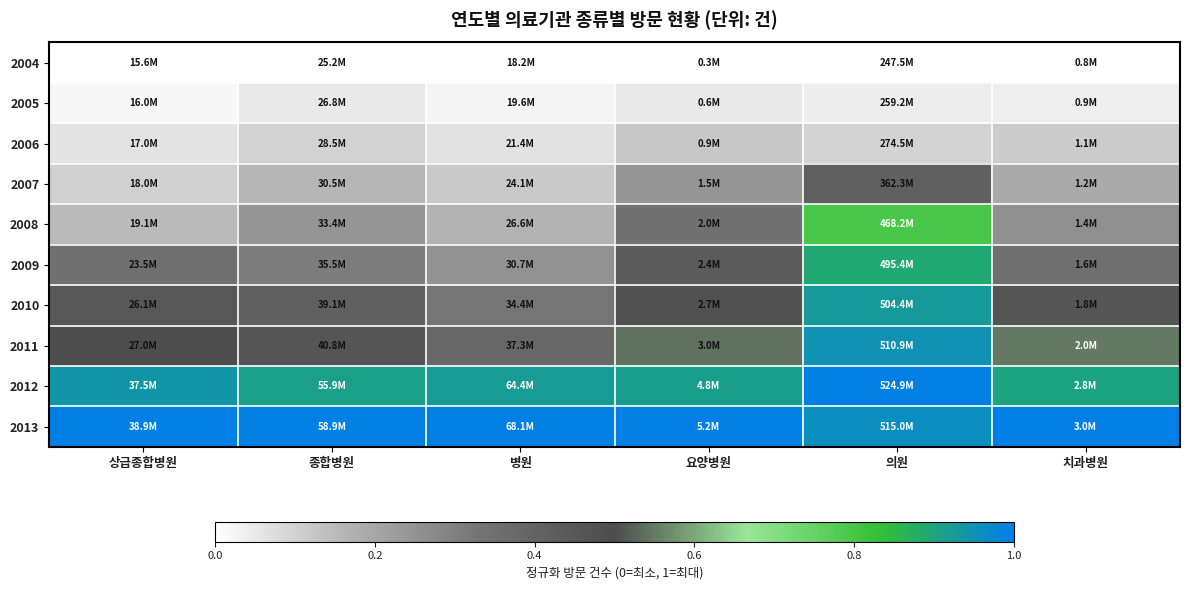

How many distinct data groups are displayed?

10